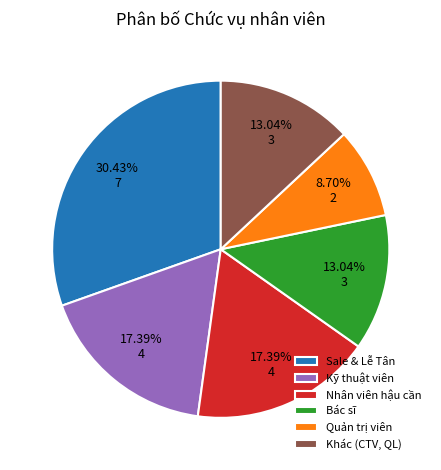

What portion of the pie excludes Quản trị viên?

91.3%